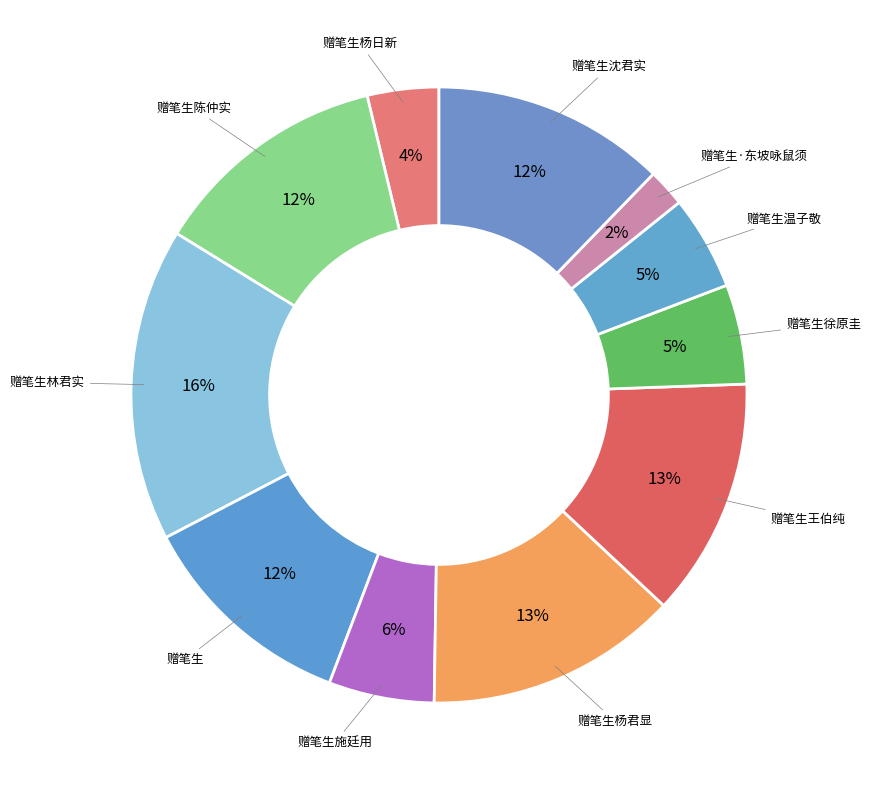

Combined, do 赠笔生杨君显 and 赠笔生施廷用 account for over 50%?

No